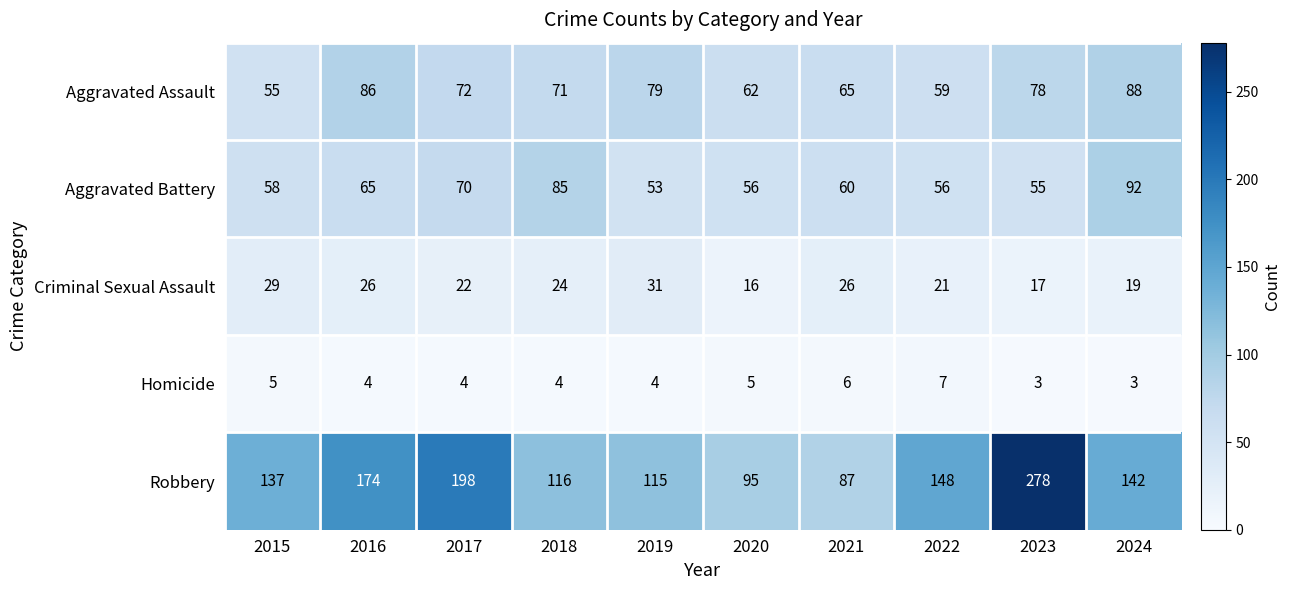

Where does the Robbery series first go above 142?

2016